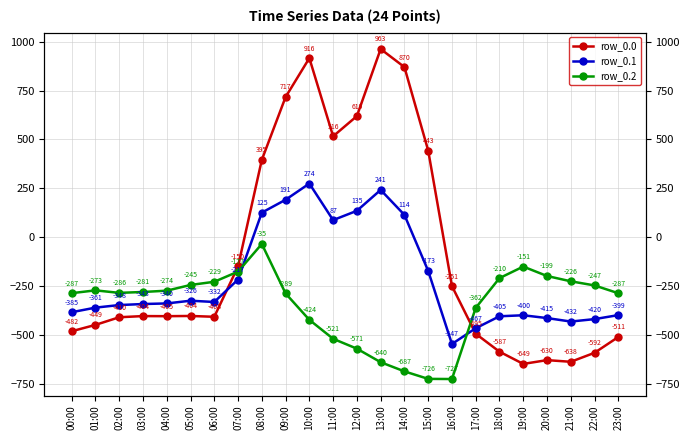

Where is row_0.0 nearest to the value 156?

08:00